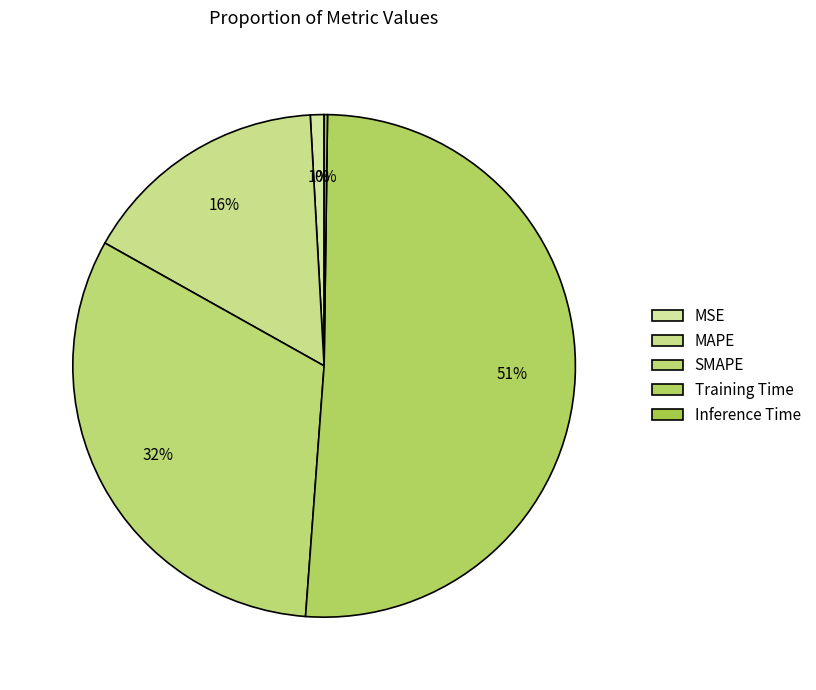

Which has a higher value, MSE or Inference Time?

MSE